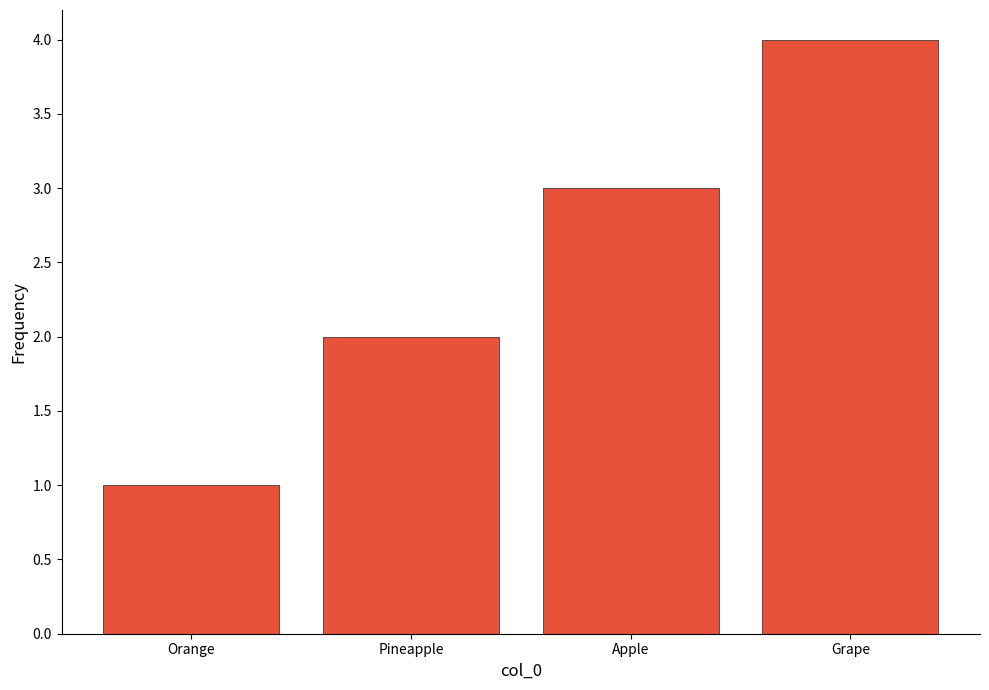

List the labels in order of value, smallest first.

Orange, Pineapple, Apple, Grape